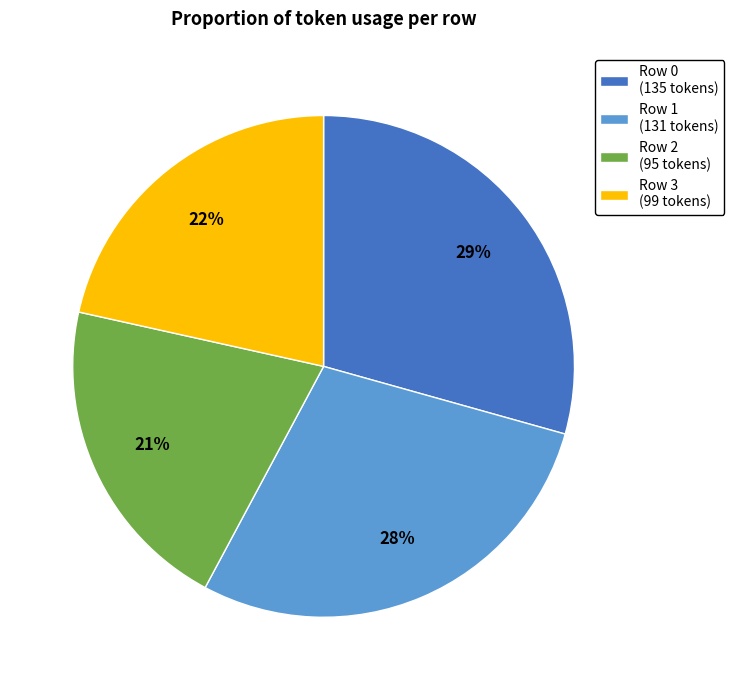

To the nearest percent, what percentage of the pie is Row 1?

28%